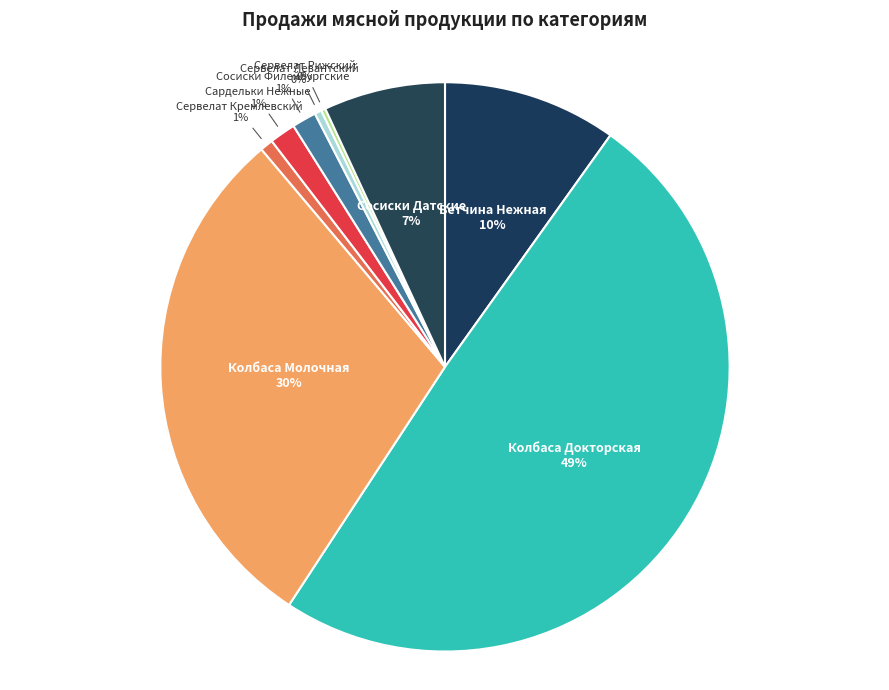

Which has a higher value, Ветчина Нежная 10% or Сосиски Датские 7%?

Ветчина Нежная 10%